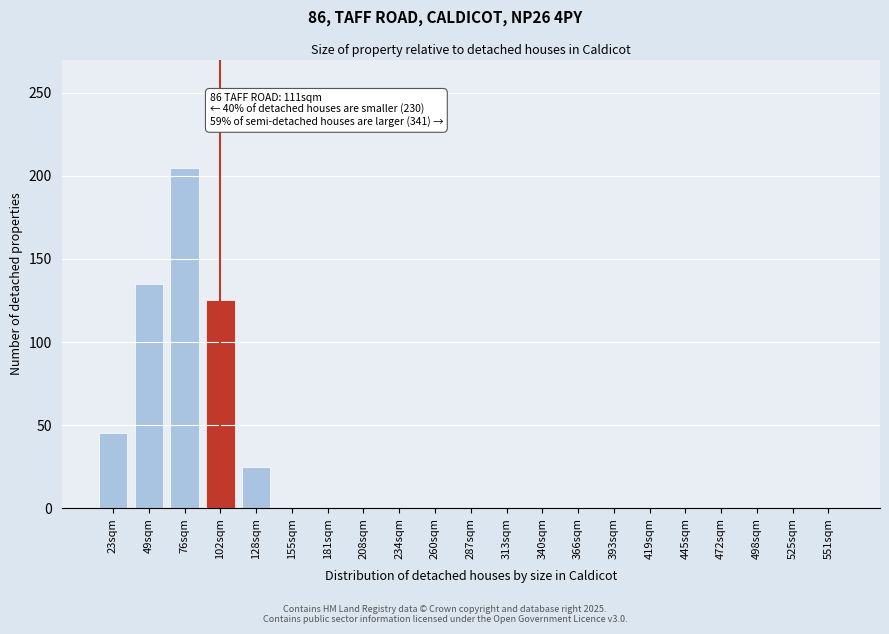

Reading right to left, list all the values displayed in this chart.

551sqm=0	525sqm=0	498sqm=0	472sqm=0	445sqm=0	419sqm=0	393sqm=0	366sqm=0	340sqm=0	313sqm=0	287sqm=0	260sqm=0	234sqm=0	208sqm=0	181sqm=0	155sqm=0	128sqm=25	102sqm=125	76sqm=205	49sqm=135	23sqm=45